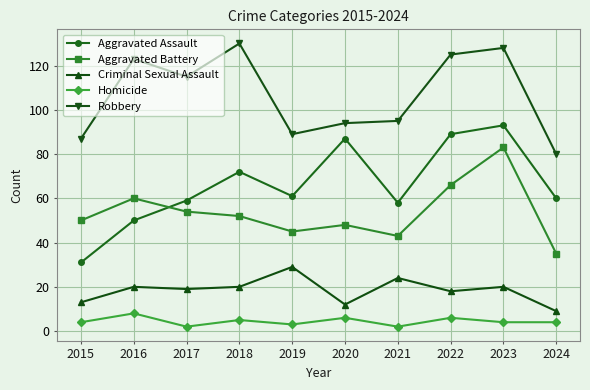

Is the value of Criminal Sexual Assault at 2017 greater than the value of Aggravated Assault at 2020?

No